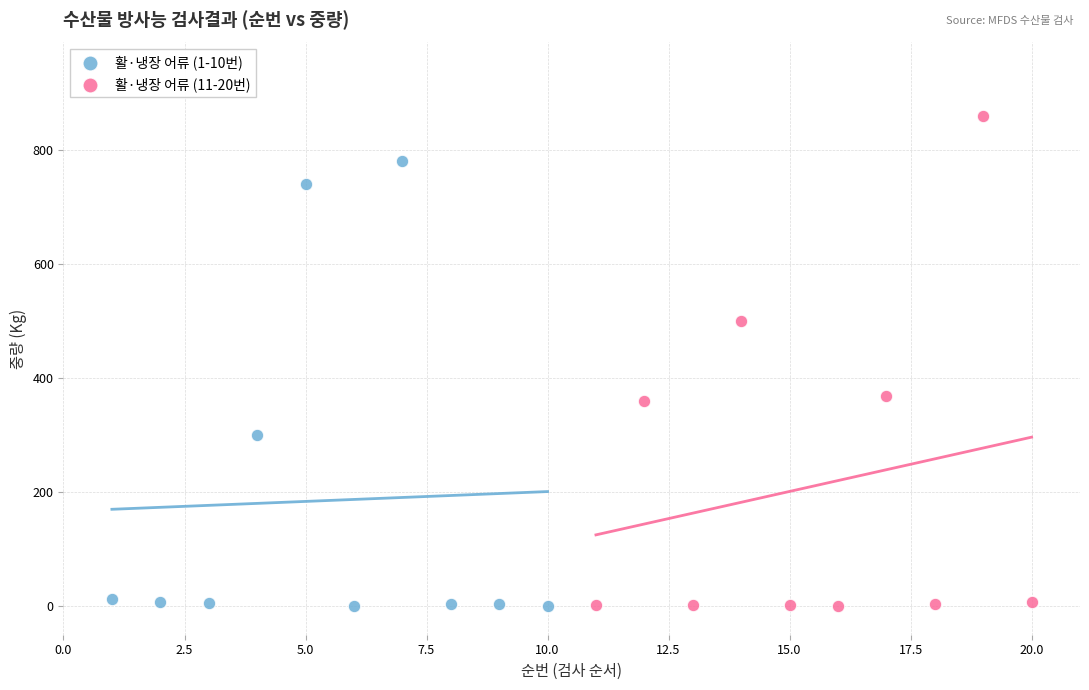

Which series reaches the maximum Y coordinate?

활·냉장 어류 (11-20번)